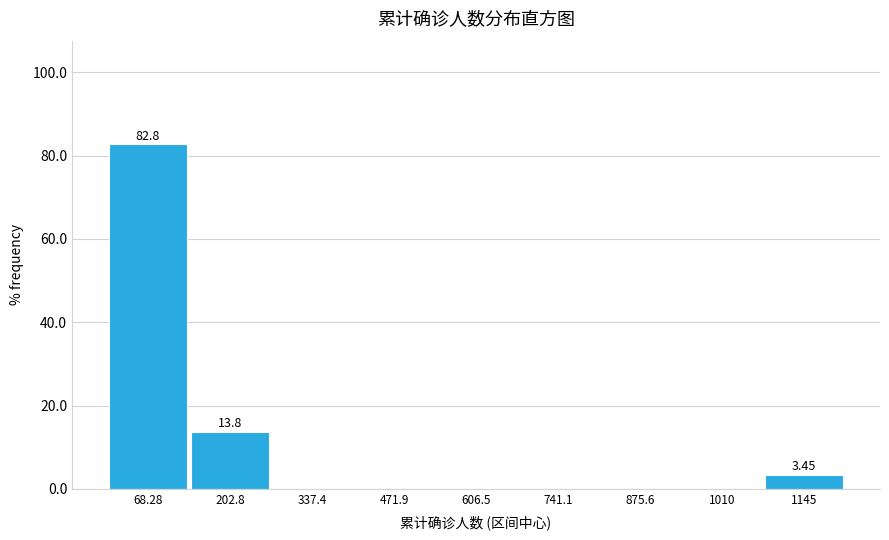

Over which range of the x-axis is the bar tallest?

0 to 140